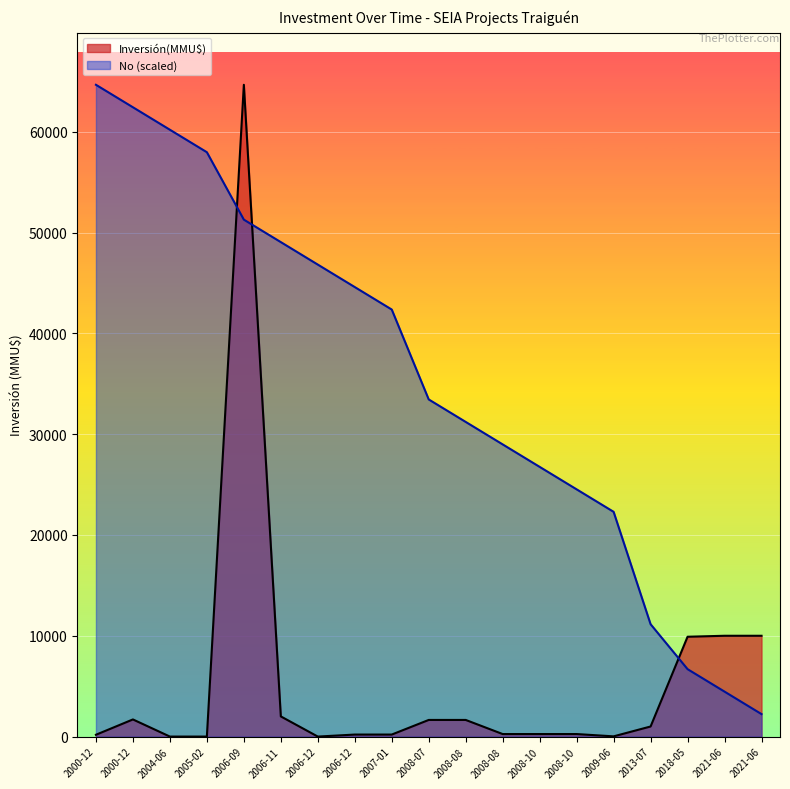

What is the difference between the second highest and second lowest values?

57966.6